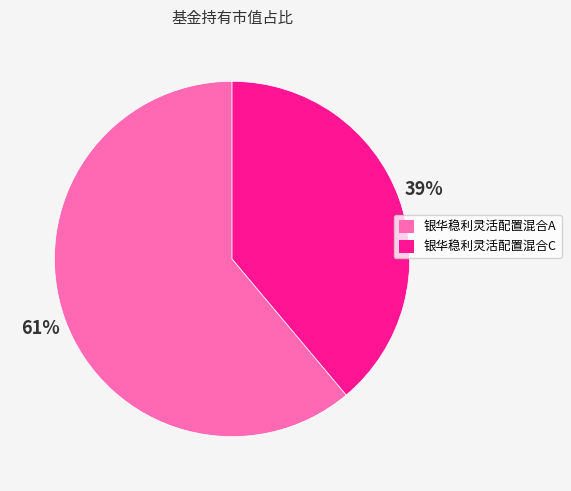

Is it true that 银华稳利灵活配置混合C is 54% of the pie?

False